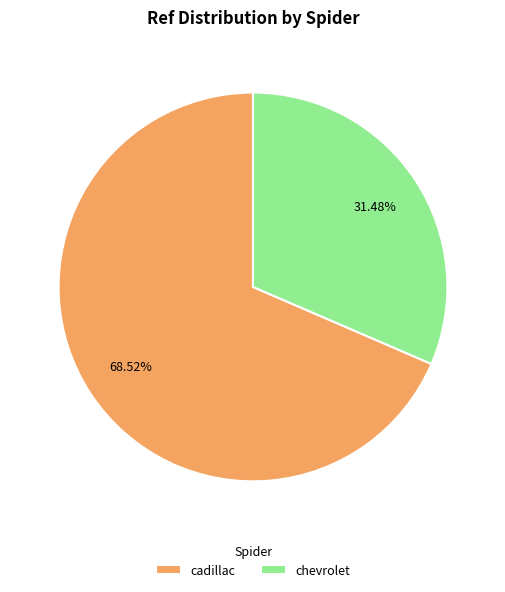

To the nearest percent, what is the difference between the cadillac and chevrolet slice percentages?

37%